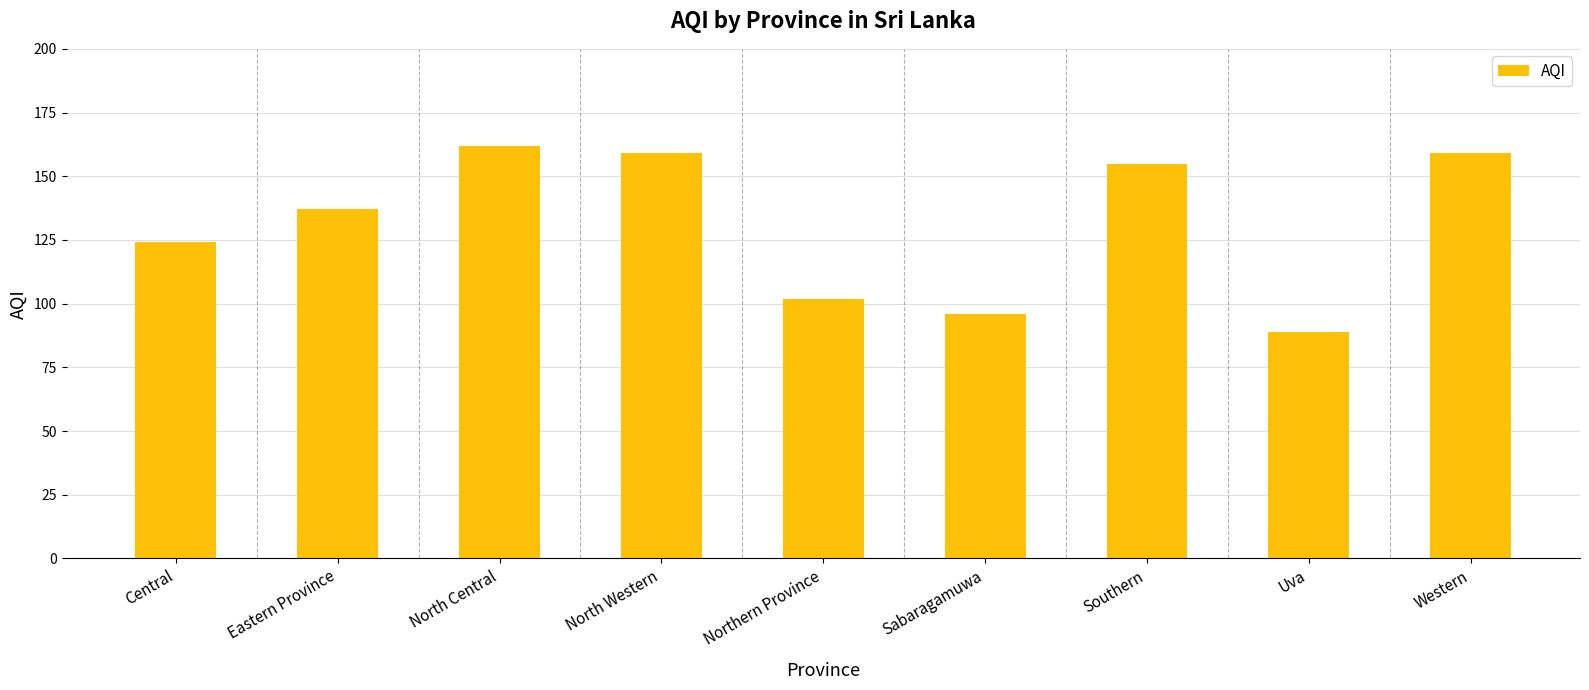

Approximately how many times larger is the value at Southern compared to Uva?

1.7